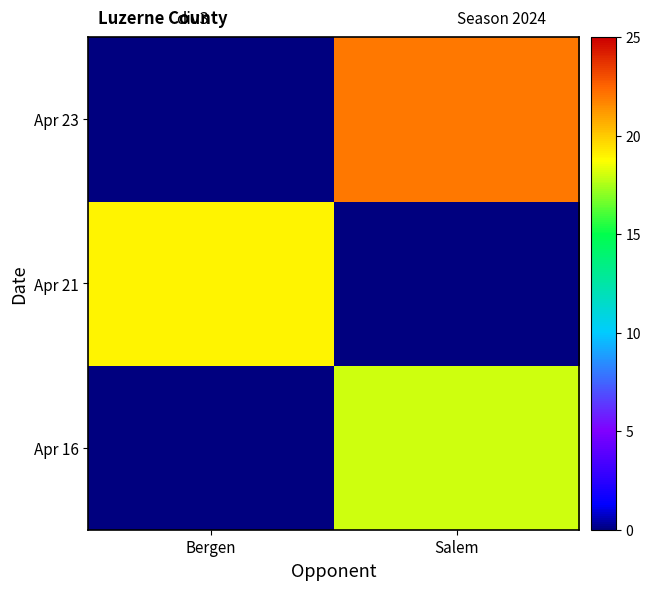

What is the total value across all series at Salem?

40